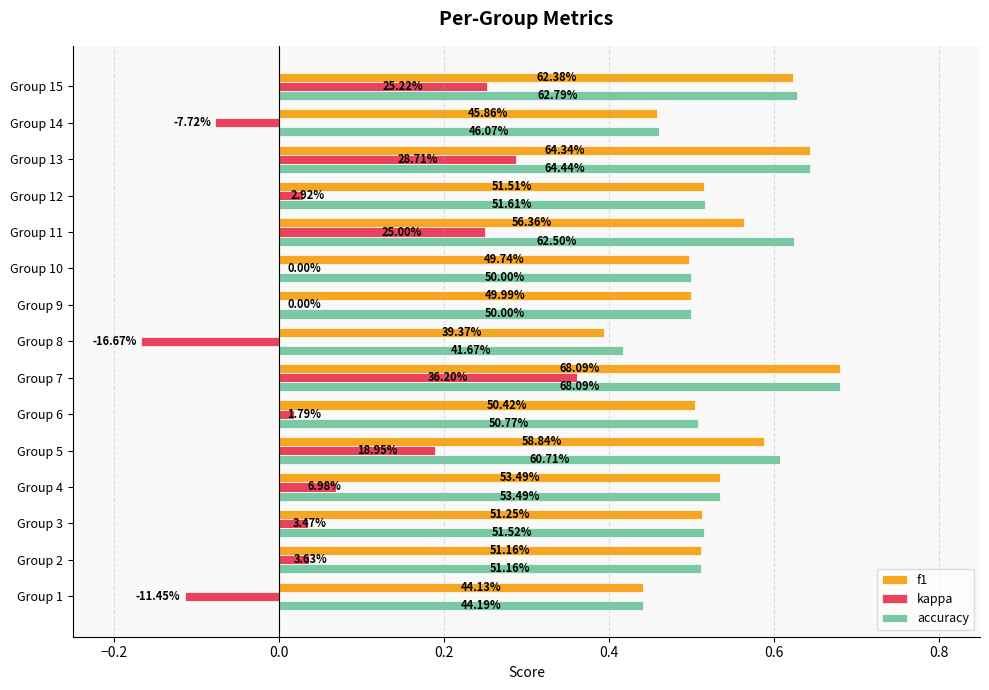

What are all the series names shown in the legend?

f1, kappa, accuracy